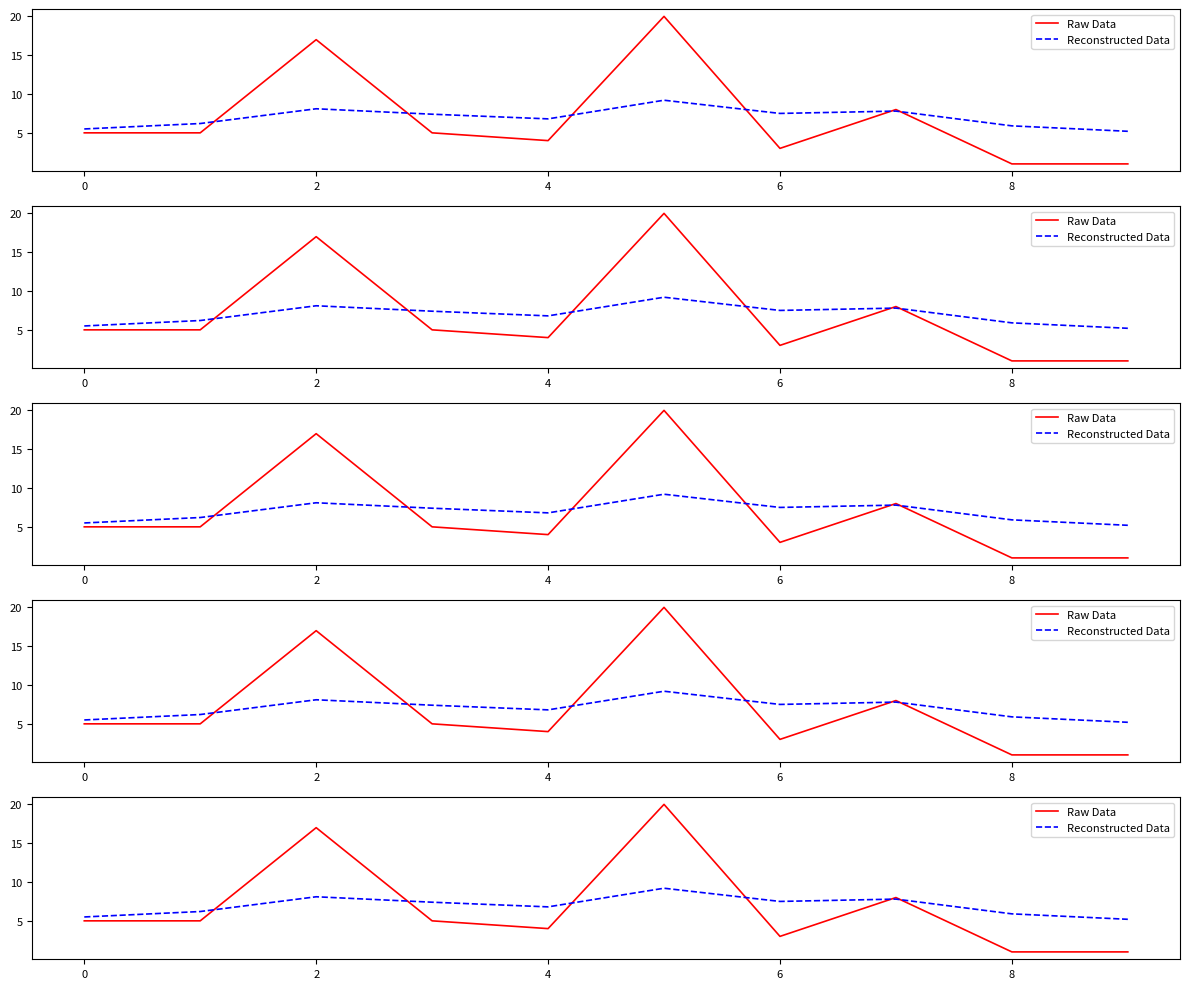

Does the chart display data point markers on the line(s)?

No